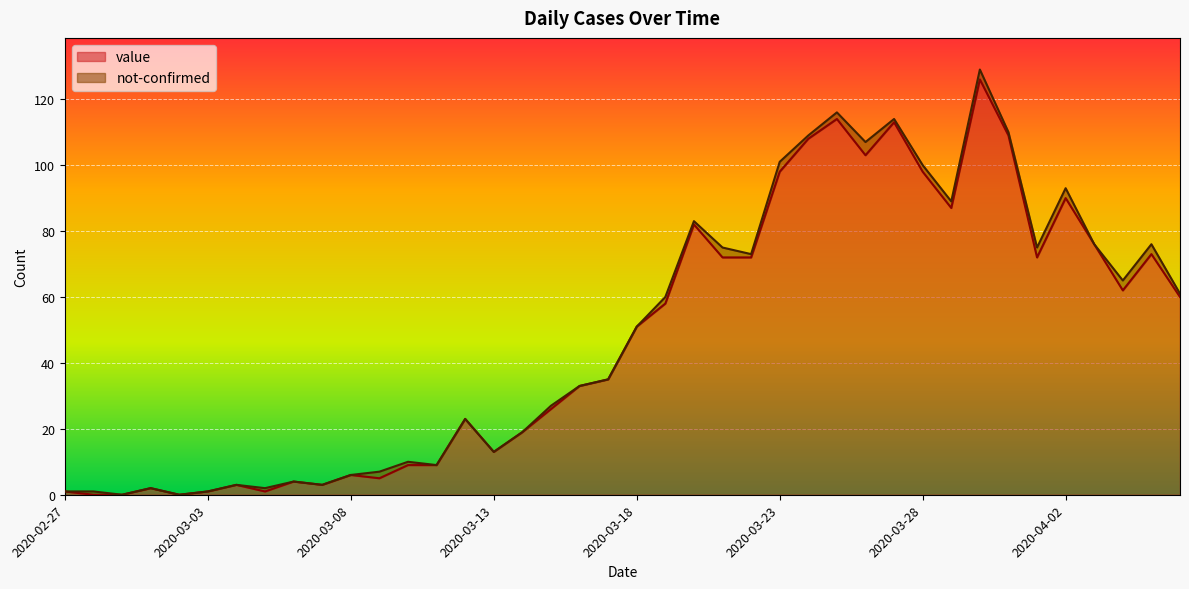

At which label does the data first exceed 51?

2020-03-19